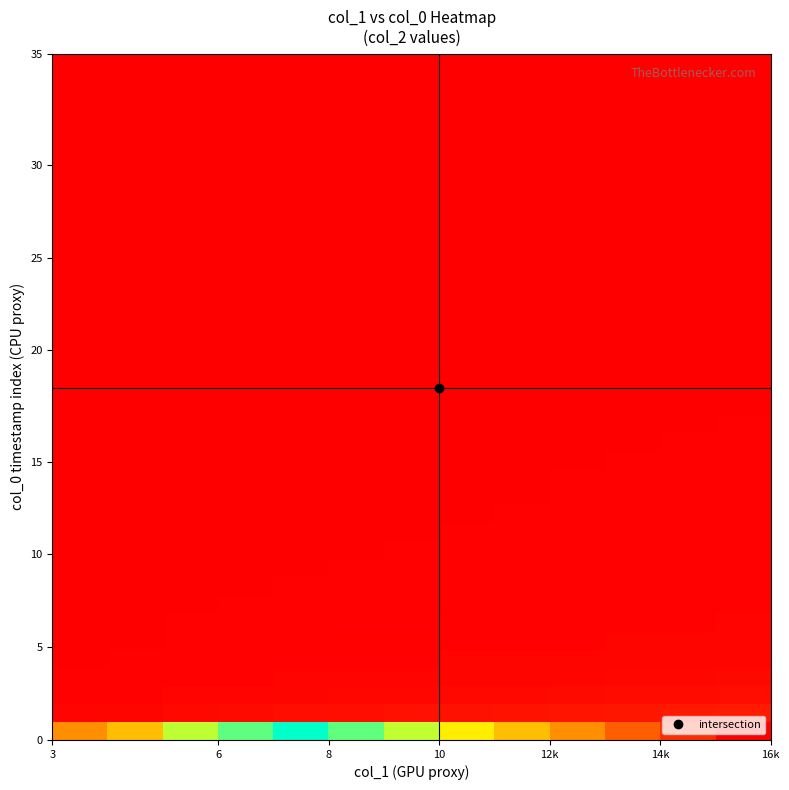

Reading left to right, extract all data points from this chart.

row_0: 188.5	251.0	376.0	438.5	501.0	563.5	626.0	688.5	751.0	813.5	876.0	938.5	1001.0
row_1: 6.7	9.0	13.4	15.6	17.9	20.1	22.3	24.6	26.8	29.0	31.3	33.5	35.7
row_2: 3.4	4.6	6.8	8.0	9.1	10.2	11.4	12.5	13.6	14.8	15.9	17.0	18.2
row_3: 2.3	3.1	4.6	5.3	6.1	6.9	7.6	8.4	9.1	9.9	10.7	11.4	12.2
row_4: 1.7	2.3	3.4	4.0	4.6	5.2	5.7	6.3	6.9	7.5	8.0	8.6	9.2
row_5: 1.4	1.8	2.8	3.2	3.7	4.1	4.6	5.1	5.5	6.0	6.4	6.9	7.4
row_6: 1.2	1.5	2.3	2.7	3.1	3.5	3.8	4.2	4.6	5.0	5.4	5.8	6.1
row_7: 1.0	1.3	2.0	2.3	2.6	3.0	3.3	3.6	3.9	4.3	4.6	4.9	5.3
row_8: 0.9	1.2	1.7	2.0	2.3	2.6	2.9	3.2	3.5	3.7	4.0	4.3	4.6
row_9: 0.8	1.0	1.5	1.8	2.1	2.3	2.6	2.8	3.1	3.3	3.6	3.8	4.1
row_10: 0.7	0.9	1.4	1.6	1.8	2.1	2.3	2.5	2.8	3.0	3.2	3.5	3.7
row_11: 0.6	0.8	1.3	1.5	1.7	1.9	2.1	2.3	2.5	2.7	2.9	3.1	3.4
row_12: 0.6	0.8	1.2	1.3	1.5	1.7	1.9	2.1	2.3	2.5	2.7	2.9	3.1
row_13: 0.5	0.7	1.1	1.2	1.4	1.6	1.8	2.0	2.1	2.3	2.5	2.7	2.8
row_14: 0.5	0.7	1.0	1.2	1.3	1.5	1.7	1.8	2.0	2.1	2.3	2.5	2.6
row_15: 0.5	0.6	0.9	1.1	1.2	1.4	1.5	1.7	1.8	2.0	2.2	2.3	2.5
row_16: 0.4	0.6	0.9	1.0	1.2	1.3	1.4	1.6	1.7	1.9	2.0	2.2	2.3
row_17: 0.4	0.5	0.8	1.0	1.1	1.2	1.4	1.5	1.6	1.8	1.9	2.0	2.2
row_18: 0.4	0.5	0.8	0.9	1.0	1.2	1.3	1.4	1.5	1.7	1.8	1.9	2.1
row_19: 0.4	0.5	0.7	0.9	1.0	1.1	1.2	1.3	1.5	1.6	1.7	1.8	1.9
row_20: 0.3	0.5	0.7	0.8	0.9	1.0	1.2	1.3	1.4	1.5	1.6	1.7	1.8
row_21: 0.3	0.4	0.7	0.8	0.9	1.0	1.1	1.2	1.3	1.4	1.5	1.7	1.8
row_22: 0.3	0.4	0.6	0.7	0.8	0.9	1.1	1.2	1.3	1.4	1.5	1.6	1.7
row_23: 0.3	0.4	0.6	0.7	0.8	0.9	1.0	1.1	1.2	1.3	1.4	1.5	1.6
row_24: 0.3	0.4	0.6	0.7	0.8	0.9	1.0	1.1	1.2	1.3	1.3	1.4	1.5
row_25: 0.3	0.4	0.6	0.6	0.7	0.8	0.9	1.0	1.1	1.2	1.3	1.4	1.5
row_26: 0.3	0.4	0.5	0.6	0.7	0.8	0.9	1.0	1.1	1.2	1.2	1.3	1.4
row_27: 0.3	0.3	0.5	0.6	0.7	0.8	0.9	0.9	1.0	1.1	1.2	1.3	1.4
row_28: 0.2	0.3	0.5	0.6	0.7	0.7	0.8	0.9	1.0	1.1	1.2	1.2	1.3
row_29: 0.2	0.3	0.5	0.6	0.6	0.7	0.8	0.9	1.0	1.0	1.1	1.2	1.3
row_30: 0.2	0.3	0.5	0.5	0.6	0.7	0.8	0.8	0.9	1.0	1.1	1.2	1.2
row_31: 0.2	0.3	0.4	0.5	0.6	0.7	0.7	0.8	0.9	1.0	1.0	1.1	1.2
row_32: 0.2	0.3	0.4	0.5	0.6	0.7	0.7	0.8	0.9	0.9	1.0	1.1	1.2
row_33: 0.2	0.3	0.4	0.5	0.6	0.6	0.7	0.8	0.8	0.9	1.0	1.1	1.1
row_34: 0.2	0.3	0.4	0.5	0.5	0.6	0.7	0.7	0.8	0.9	1.0	1.0	1.1
row_35: 0.2	0.3	0.4	0.5	0.5	0.6	0.7	0.7	0.8	0.9	0.9	1.0	1.1
row_36: 0.2	0.3	0.4	0.5	0.5	0.6	0.6	0.7	0.8	0.8	0.9	1.0	1.0
row_37: 0.2	0.3	0.4	0.4	0.5	0.6	0.6	0.7	0.8	0.8	0.9	0.9	1.0